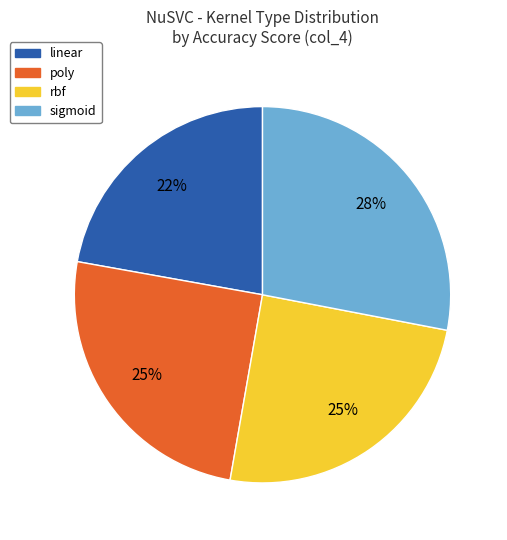

What is the largest slice in the pie chart?

sigmoid